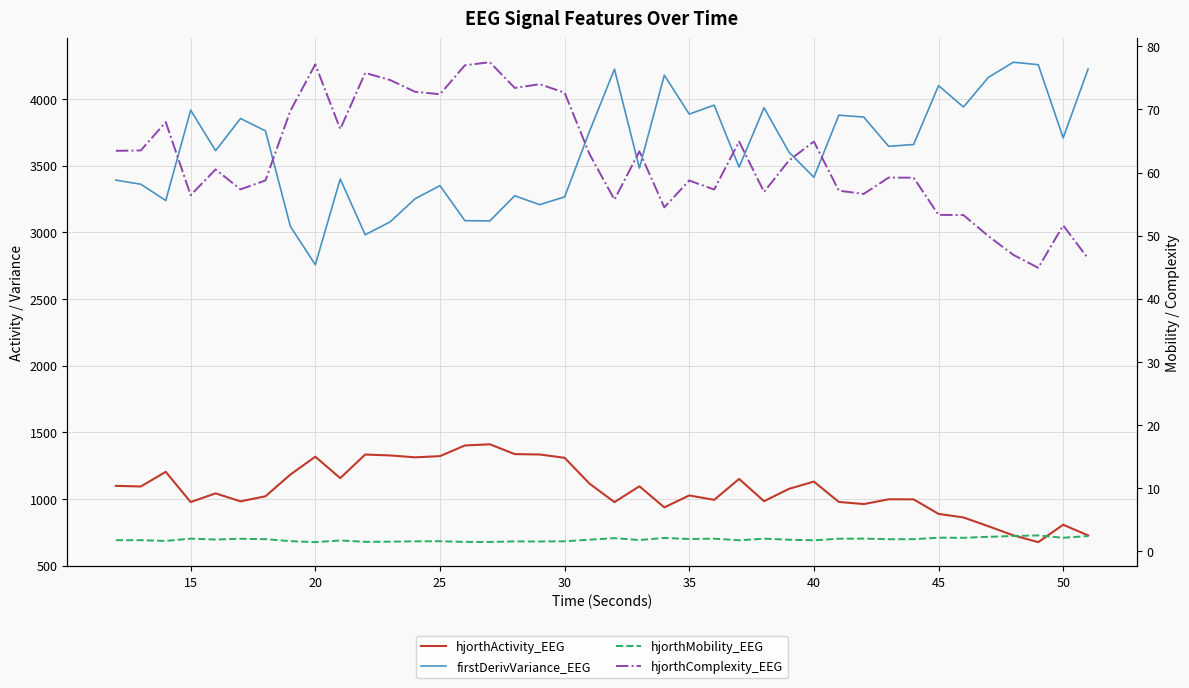

Reading left to right, what are all the values shown in this chart?

hjorthActivity_EEG: 1097.3	1092.7	1202.5	975.8	1041.1	981.2	1019.1	1182.1	1316.3	1155.3	1332.2	1325.5	1311.4	1320.3	1400.3	1409.2	1335.5	1332.6	1307.7	1114.1	975.4	1094.3	936.0	1025.4	992.3	1149.4	982.5	1074.9	1129.3	977.0	960.7	996.6	996.1	887.0	860.5	794.6	726.2	675.2	805.7	725.7
firstDerivVariance_EEG: 3390.3	3359.6	3237.3	3914.9	3611.1	3852.7	3759.7	3043.1	2755.7	3398.7	2980.9	3076.9	3250.2	3349.1	3086.3	3084.3	3272.9	3206.5	3264.5	3756.7	4222.7	3480.5	4177.2	3885.3	3952.7	3487.6	3933.5	3600.5	3411.6	3877.3	3863.2	3643.8	3657.6	4099.0	3938.6	4160.9	4274.6	4256.1	3707.3	4223.5
hjorthMobility_EEG: 1.8	1.8	1.6	2.0	1.9	2.0	1.9	1.6	1.4	1.7	1.5	1.5	1.6	1.6	1.5	1.5	1.6	1.6	1.6	1.8	2.1	1.8	2.1	1.9	2.0	1.7	2.0	1.8	1.7	2.0	2.0	1.9	1.9	2.1	2.1	2.3	2.4	2.5	2.1	2.4
hjorthComplexity_EEG: 63.4	63.5	68.0	56.4	60.5	57.3	58.8	69.8	77.1	66.9	75.8	74.7	72.8	72.4	77.0	77.5	73.4	74.0	72.7	62.9	55.7	63.4	54.5	58.7	57.3	64.9	56.9	61.9	64.9	57.1	56.6	59.2	59.2	53.3	53.3	49.9	47.0	44.9	51.6	46.4